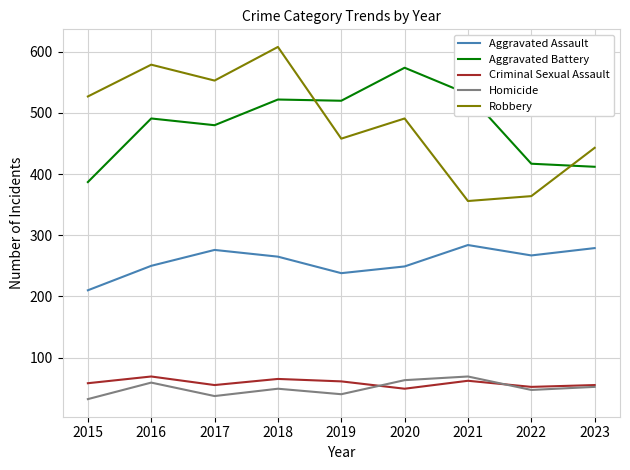

Where do Criminal Sexual Assault and Homicide first cross each other?

2019 and 2020